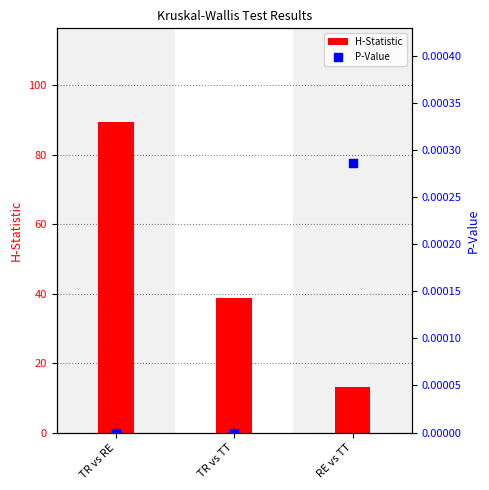

Which series contains the lowest Y value?

P-Value